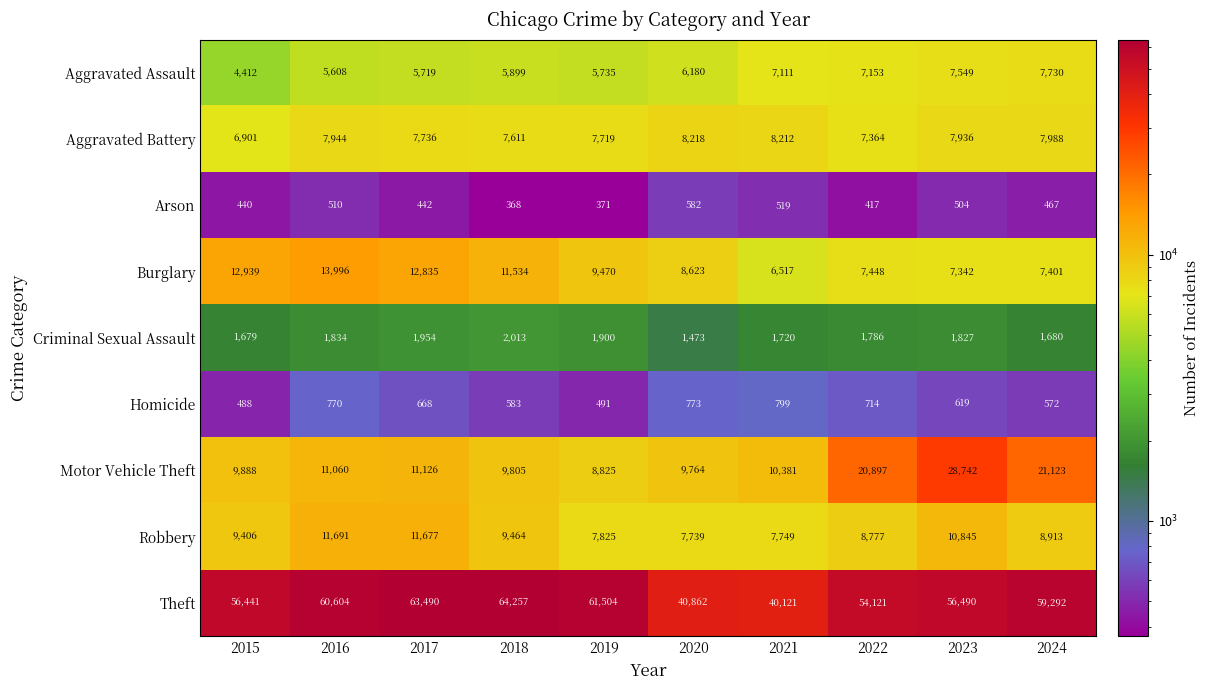

What is the difference between the second highest and second lowest values in the Aggravated Battery series?

848